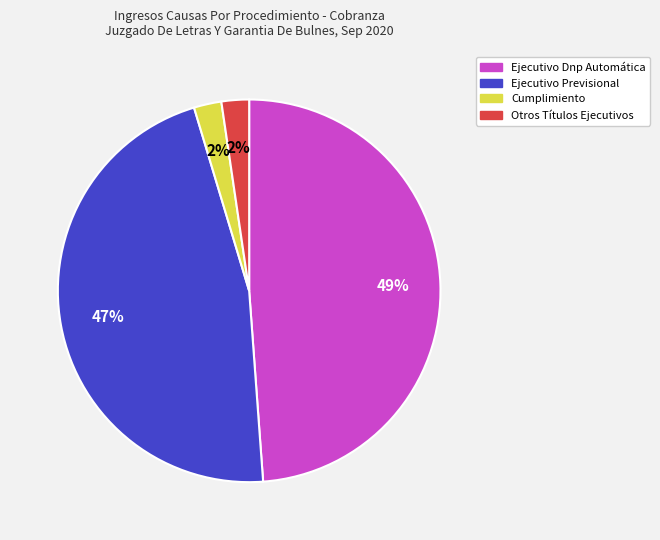

Do Otros Títulos Ejecutivos and Cumplimiento together represent more than half of the pie?

No